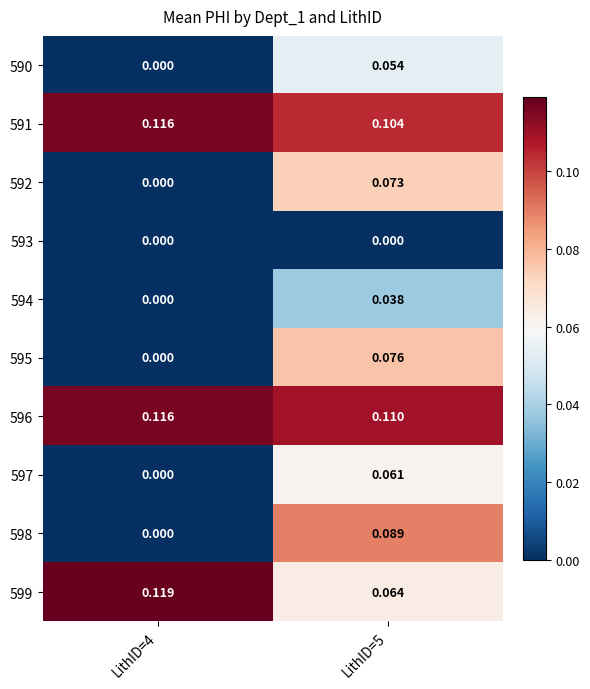

Is the value of 592 at LithID=5 greater than the value of 590 at LithID=4?

Yes